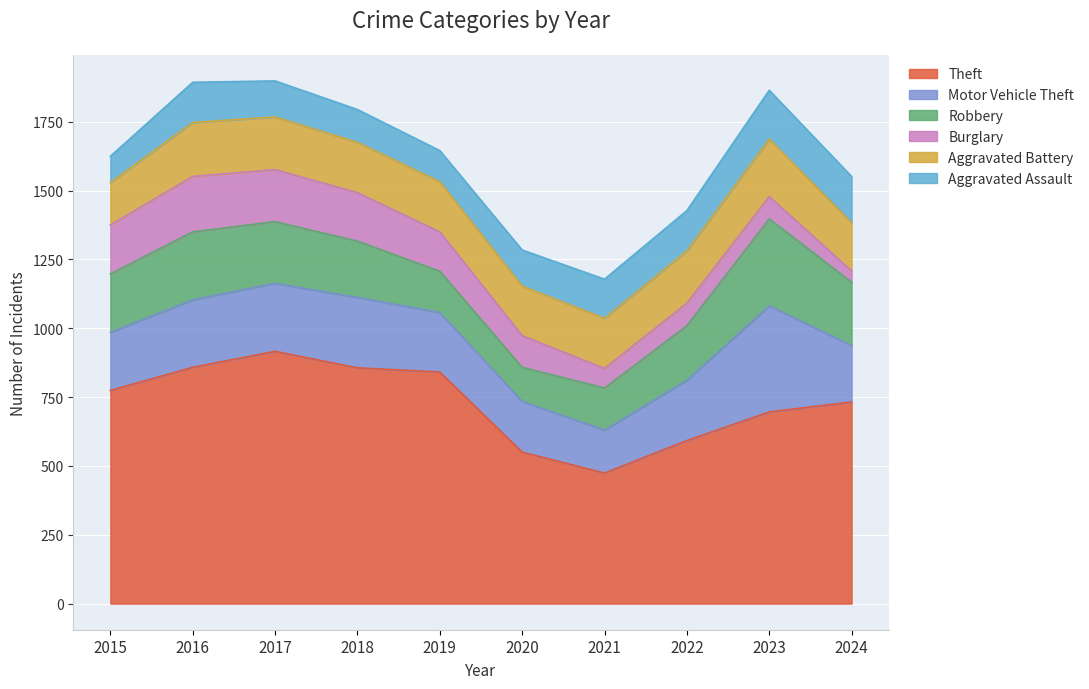

Reading right to left, list all the values displayed in this chart.

Theft: 2024=732	2023=696	2022=592	2021=474	2020=550	2019=841	2018=856	2017=916	2016=858	2015=774
Motor Vehicle Theft: 2024=205	2023=385	2022=219	2021=156	2020=184	2019=216	2018=256	2017=247	2016=245	2015=211
Robbery: 2024=230	2023=316	2022=198	2021=153	2020=124	2019=150	2018=204	2017=224	2016=247	2015=212
Burglary: 2024=41	2023=81	2022=82	2021=71	2020=115	2019=143	2018=176	2017=189	2016=201	2015=178
Aggravated Battery: 2024=175	2023=209	2022=190	2021=182	2020=180	2019=182	2018=183	2017=191	2016=196	2015=154
Aggravated Assault: 2024=168	2023=177	2022=146	2021=142	2020=131	2019=113	2018=119	2017=131	2016=146	2015=95